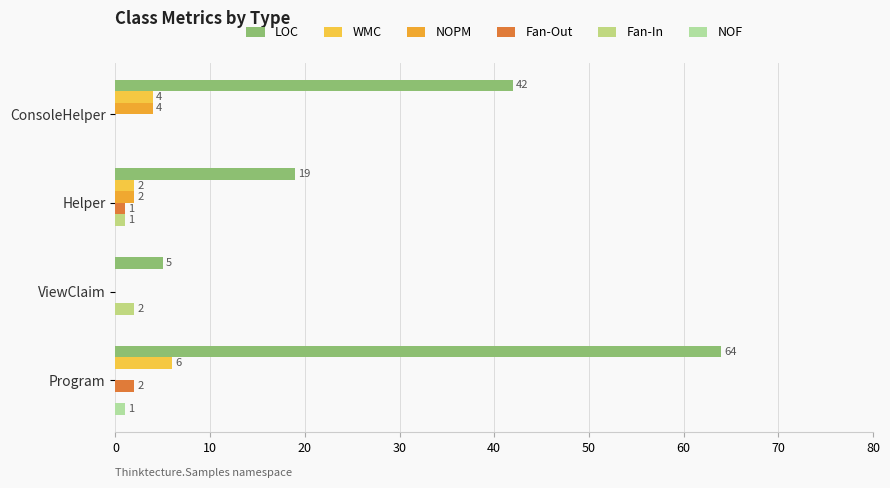

Reading right to left, transcribe all the data shown in this chart.

LOC: 64	5	19	42
WMC: 6	0	2	4
NOPM: 0	0	2	4
Fan-Out: 2	0	1	0
Fan-In: 0	2	1	0
NOF: 1	0	0	0